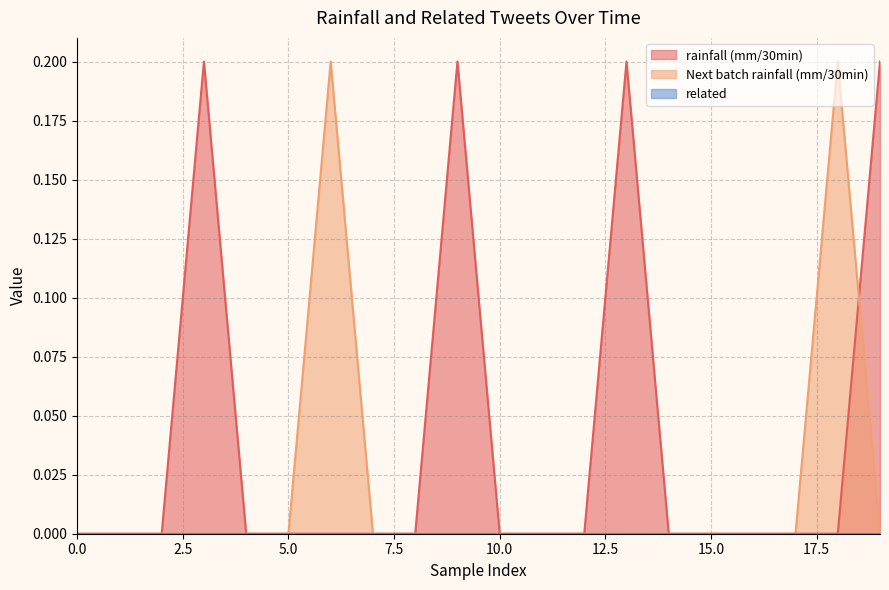

Reading left to right, transcribe all the data shown in this chart.

rainfall (mm/30min): 0.0	0.0	0.0	0.2	0.0	0.0	0.0	0.0	0.0	0.2	0.0	0.0	0.0	0.2	0.0	0.0	0.0	0.0	0.0	0.2
Next batch rainfall (mm/30min): 0.0	0.0	0.0	0.0	0.0	0.0	0.2	0.0	0.0	0.0	0.0	0.0	0.0	0.0	0.0	0.0	0.0	0.0	0.2	0.0